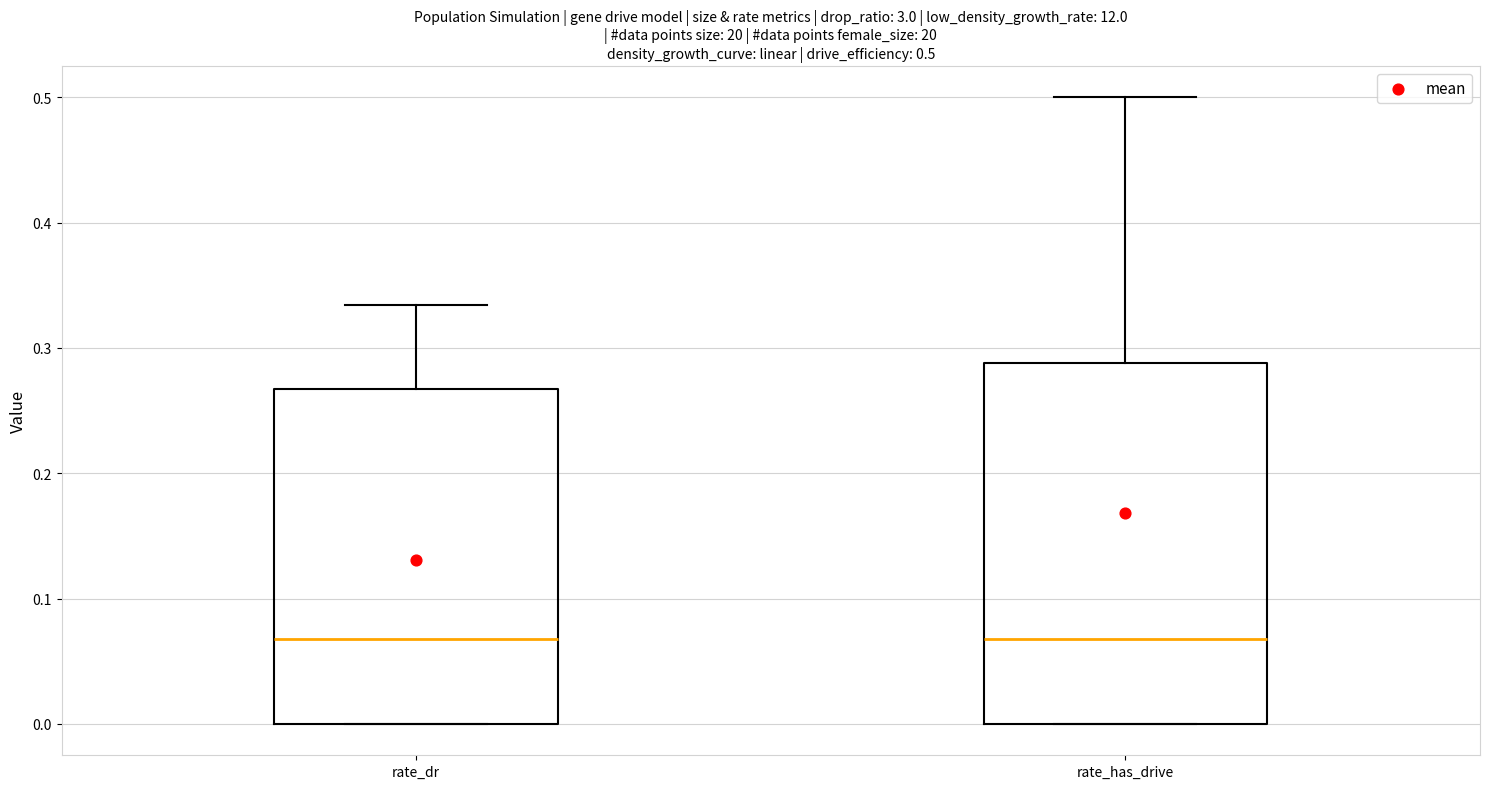

Comparing the boxes themselves (not the whiskers), which one is the tallest?

rate_has_drive